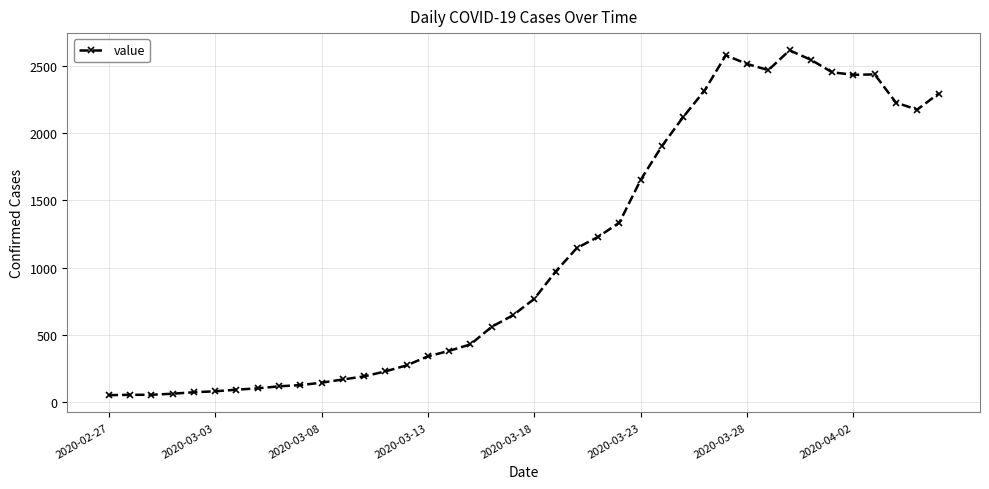

What is the average value?

1108